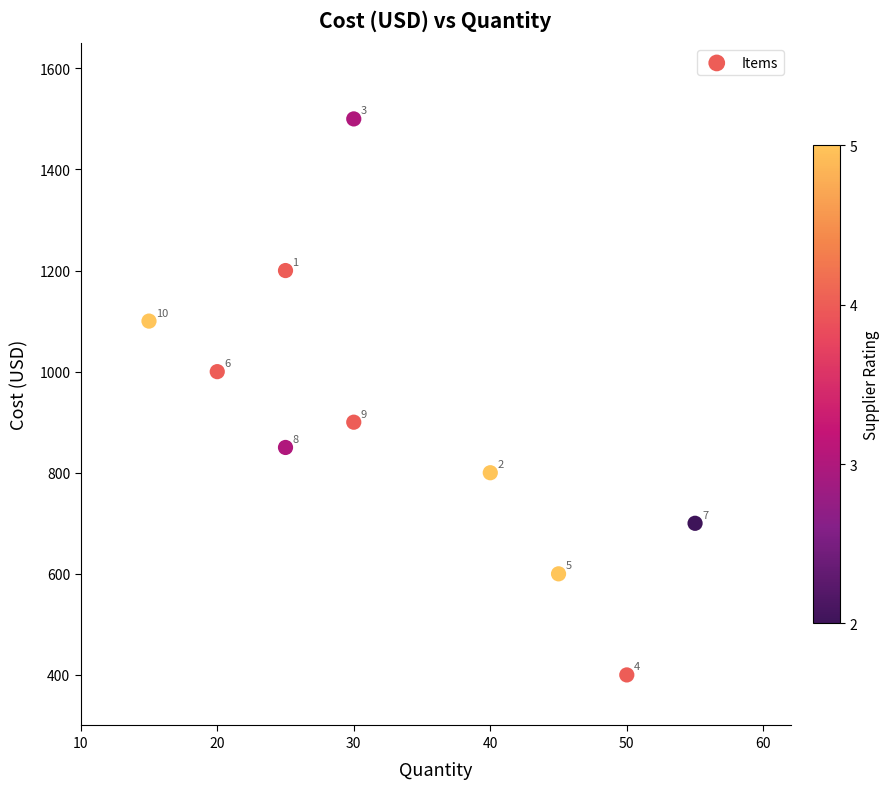

What is the average Y value?

905